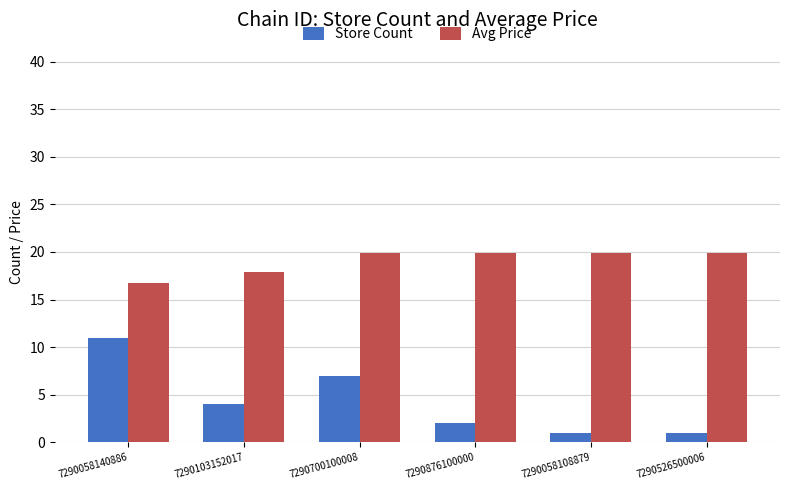

Rank the series by their average value, from lowest to highest.

Store Count, Avg Price